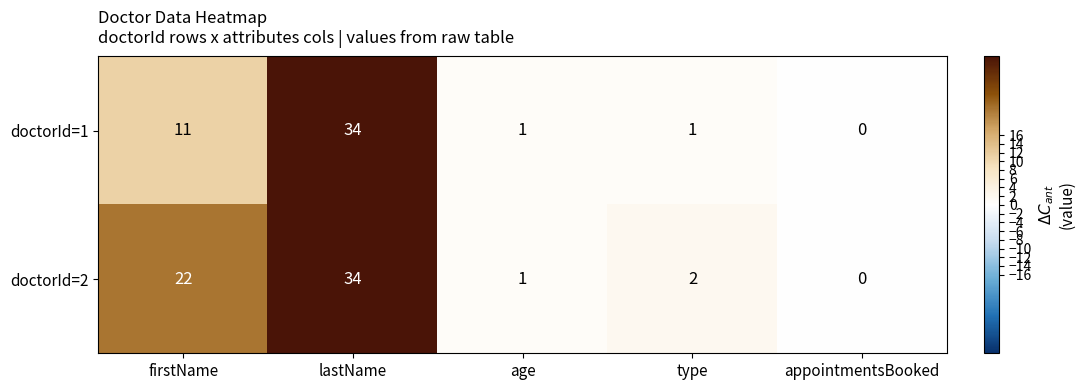

At which label does doctorId=2 first exceed 2?

firstName